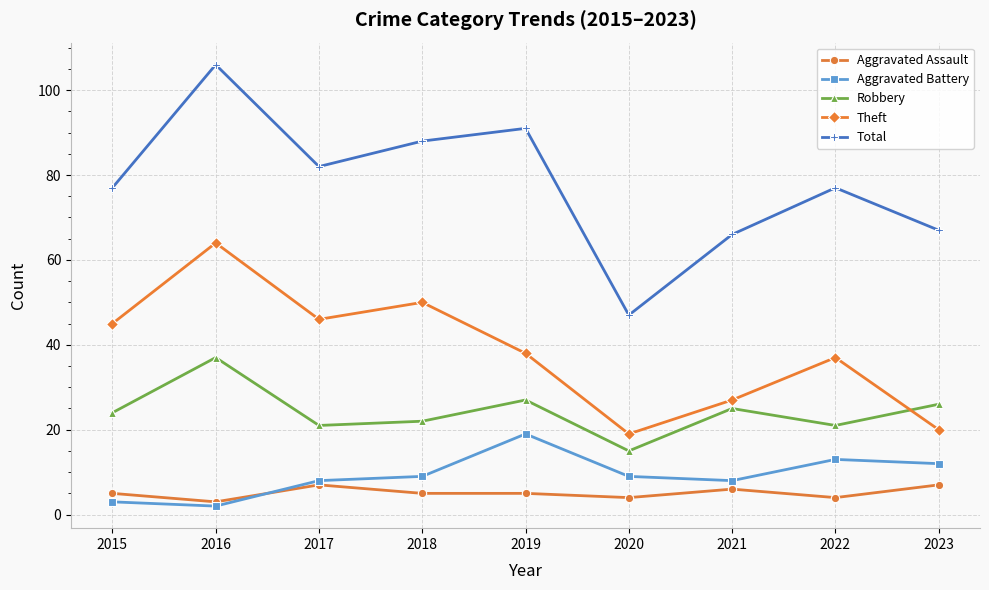

How many lines are shown in the chart?

5